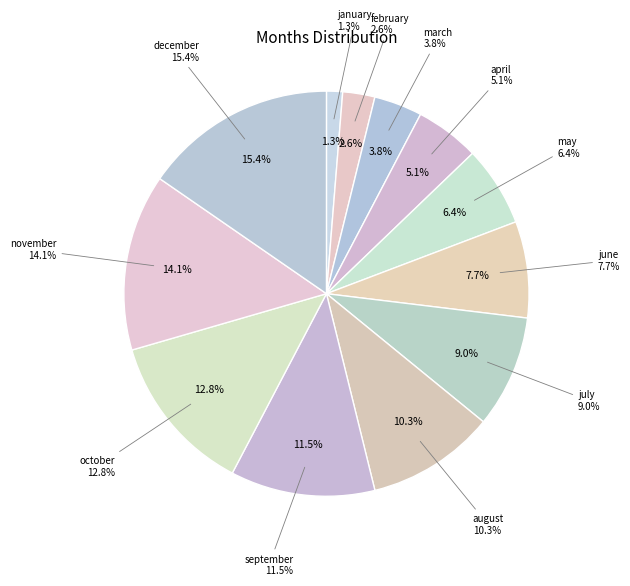

Which category has the smallest portion of the pie?

january